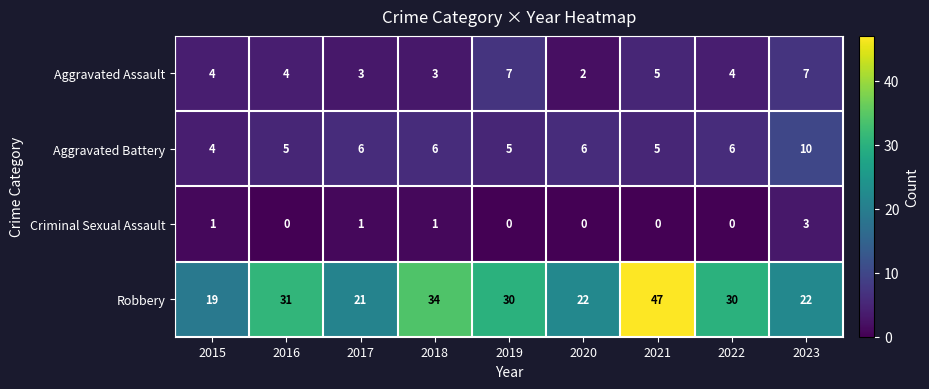

The value of Criminal Sexual Assault at 2017 is 1. True or false?

True